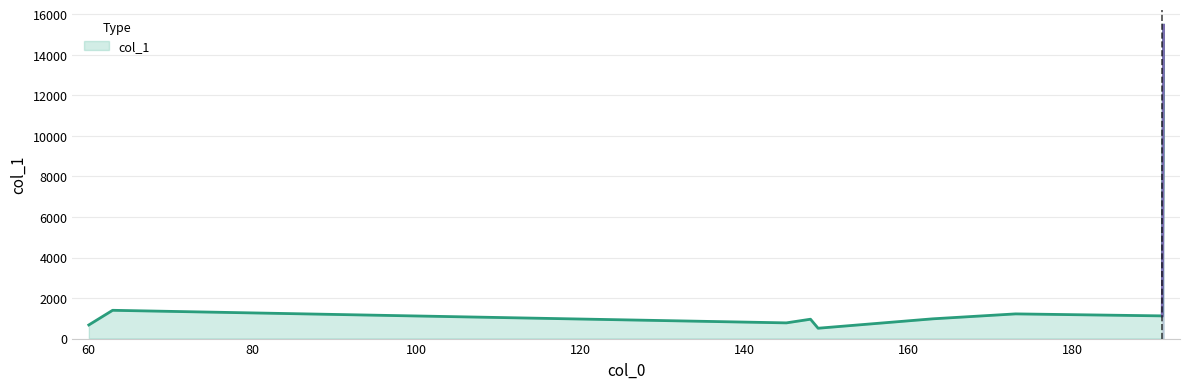

What is the difference between the maximum and minimum values?

14949.3